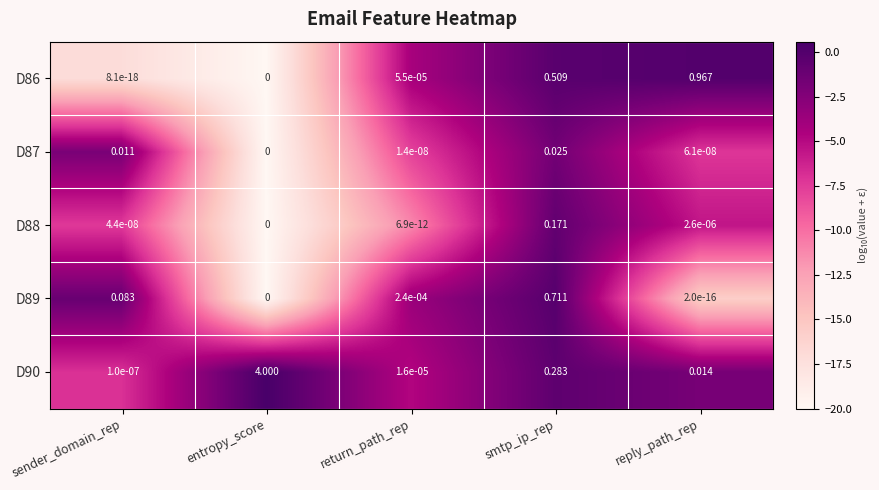

Rank the series by their maximum value, from highest to lowest.

D90, D86, D89, D88, D87